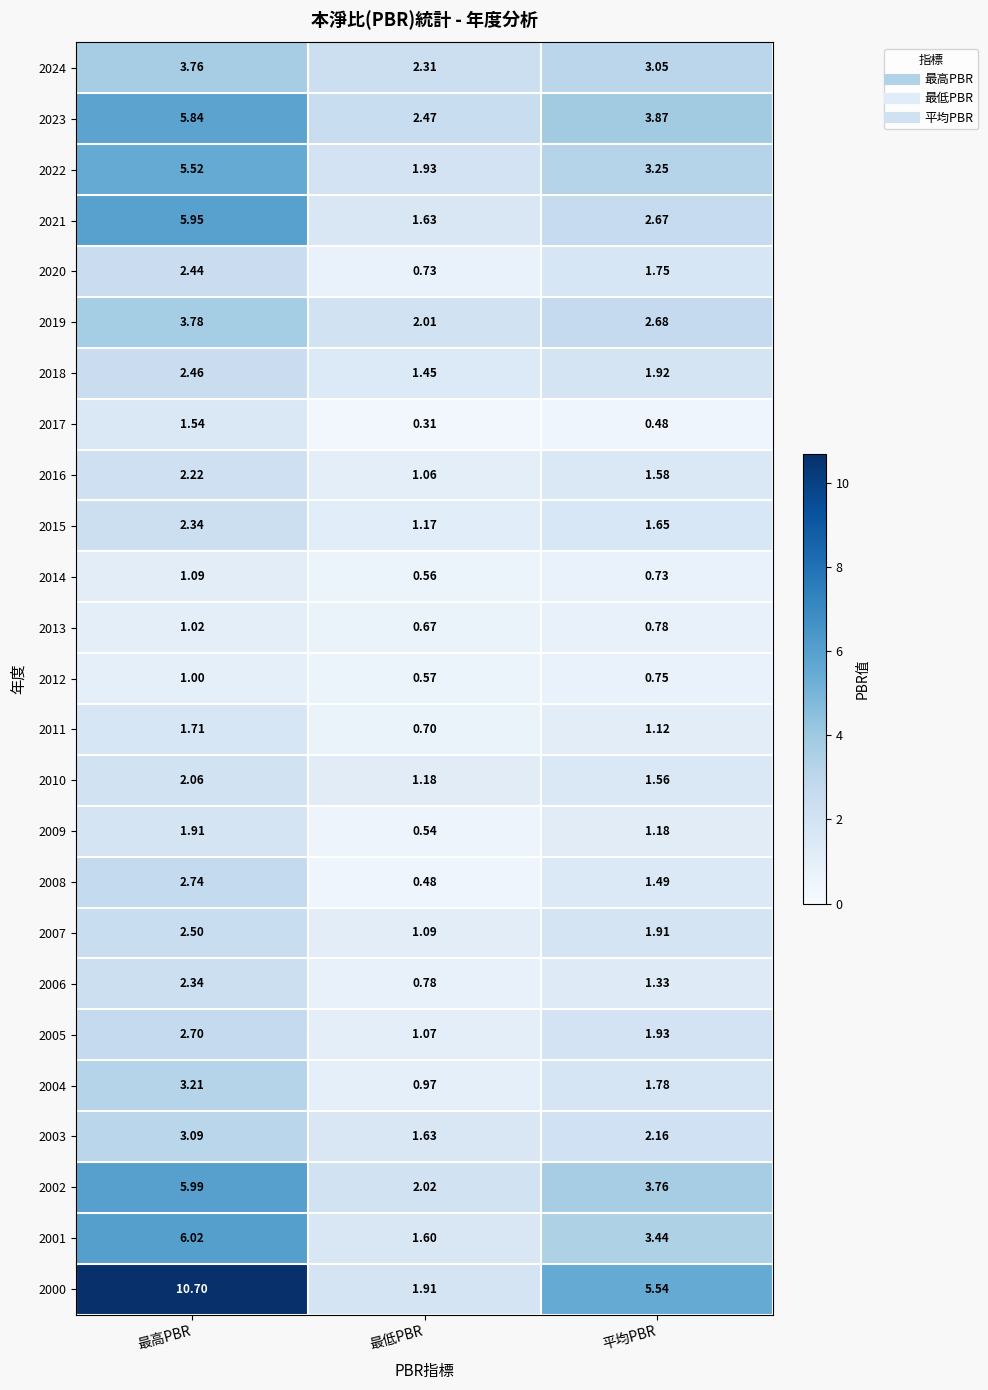

At which category does the chart reach its peak across all series?

最高PBR